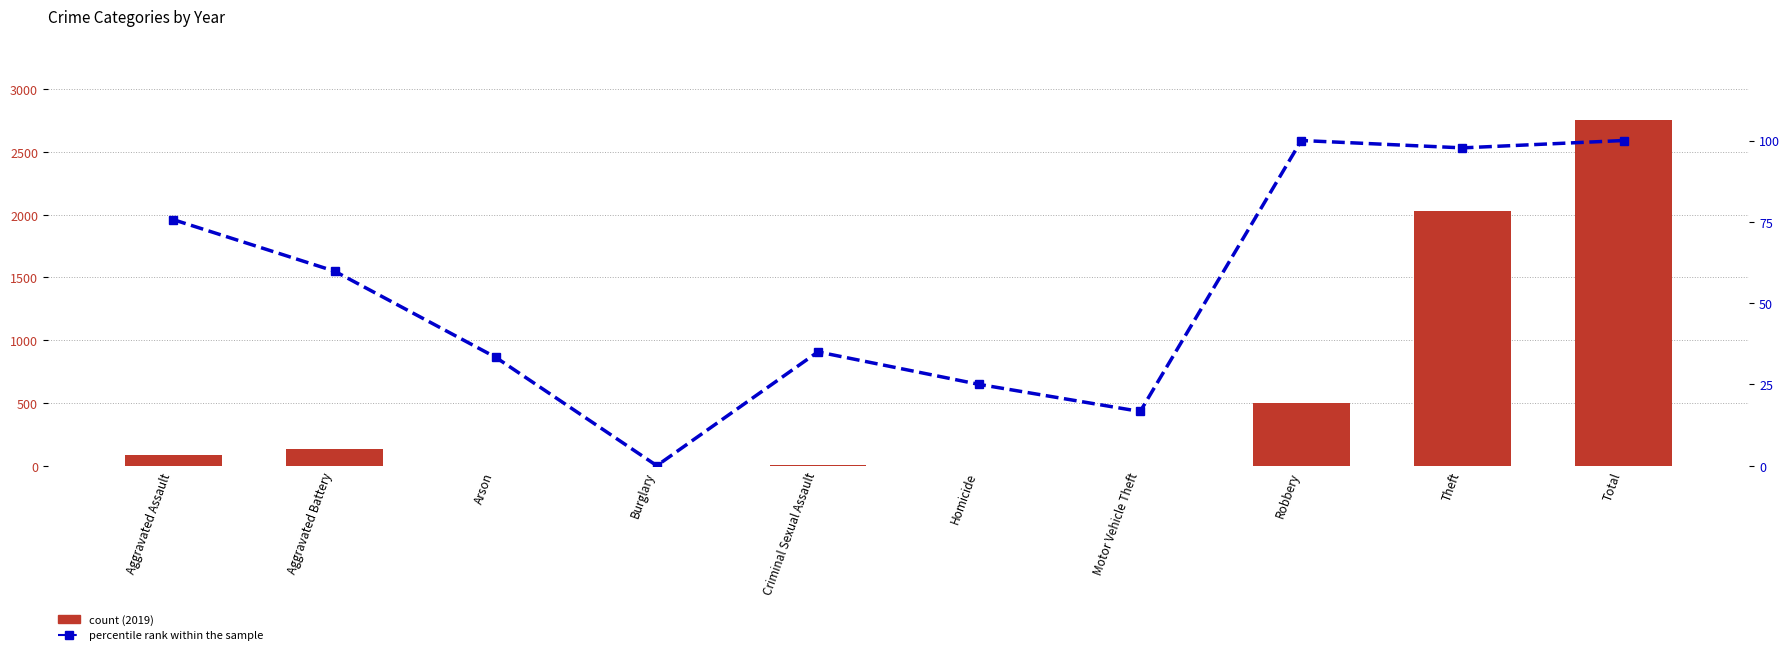

Rank the categories by percentile rank within sample value from lowest to highest.

Burglary, Motor Vehicle Theft, Homicide, Arson, Criminal Sexual Assault, Aggravated Battery, Aggravated Assault, Theft, Robbery, Total